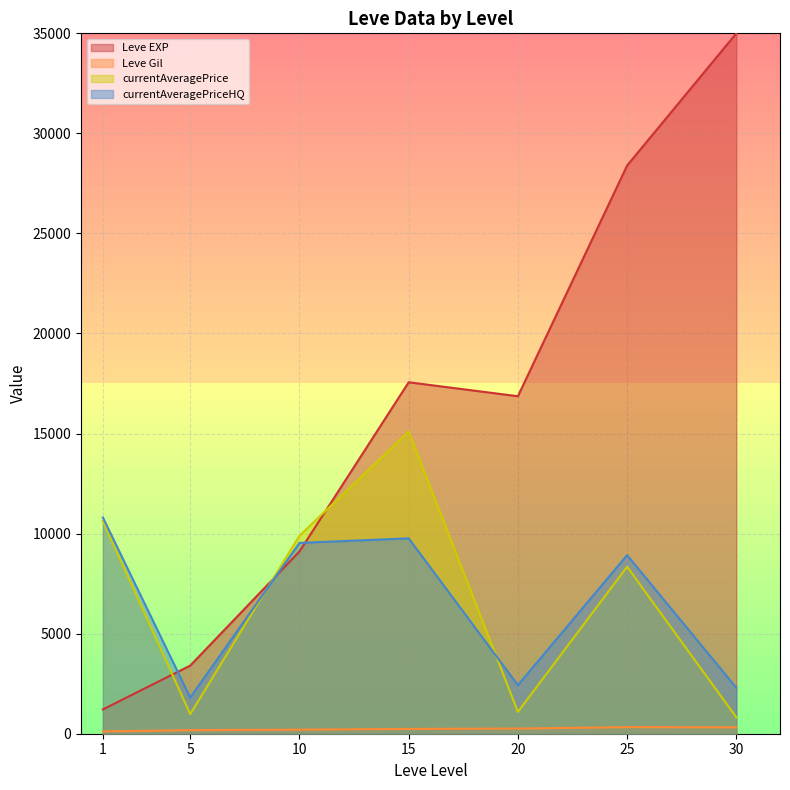

At which category is the sum across all series the highest?

25